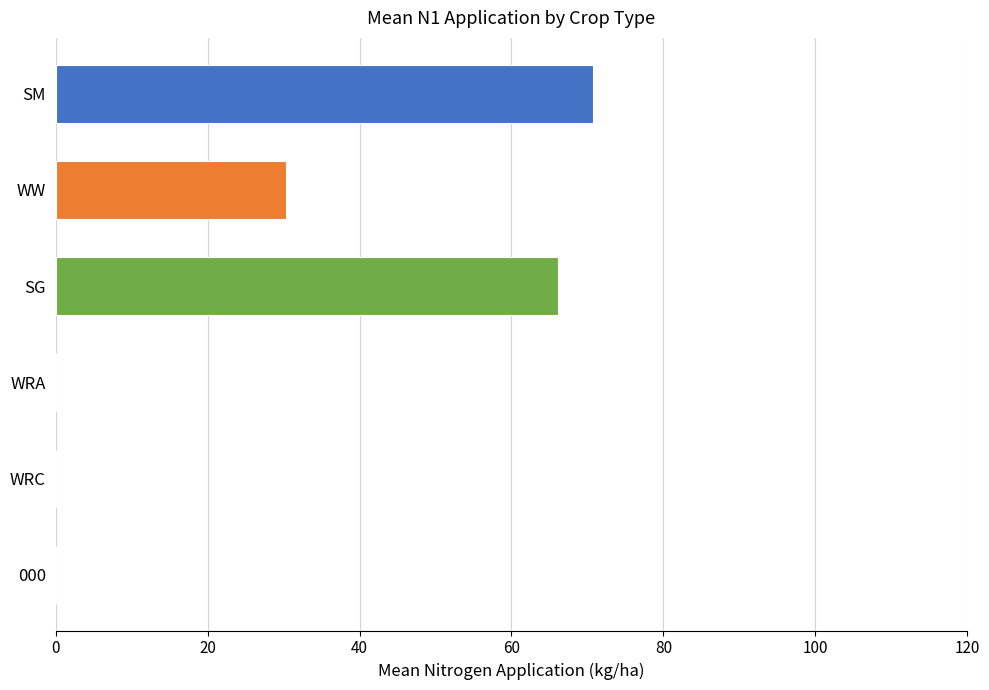

What is the change in value from WW to SG?

+35.8